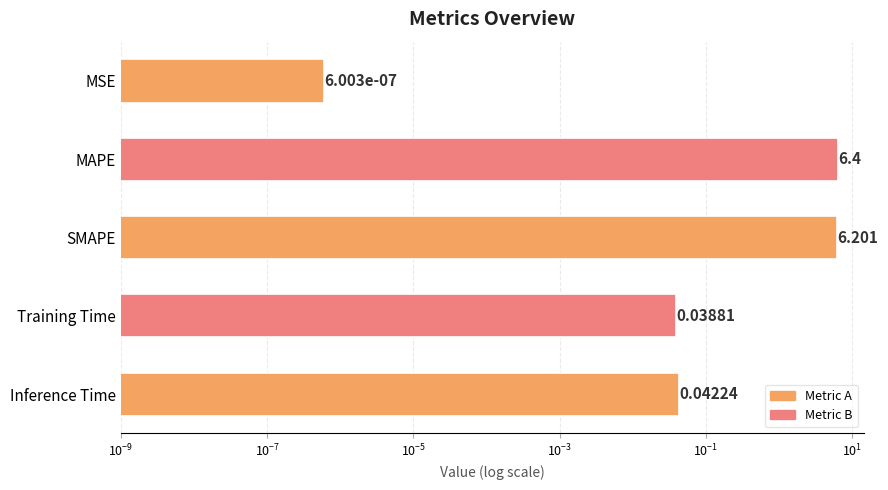

What is the difference between the maximum and minimum values?

6.4